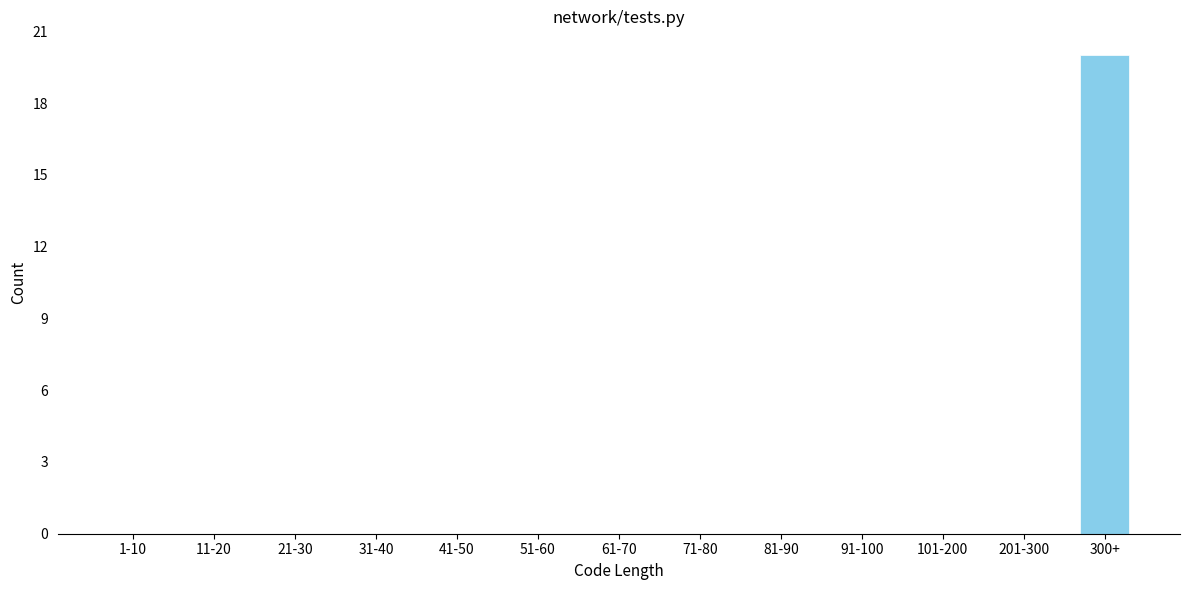

Reading left to right, extract all data points from this chart.

1-10=0	11-20=0	21-30=0	31-40=0	41-50=0	51-60=0	61-70=0	71-80=0	81-90=0	91-100=0	101-200=0	201-300=0	300+=20